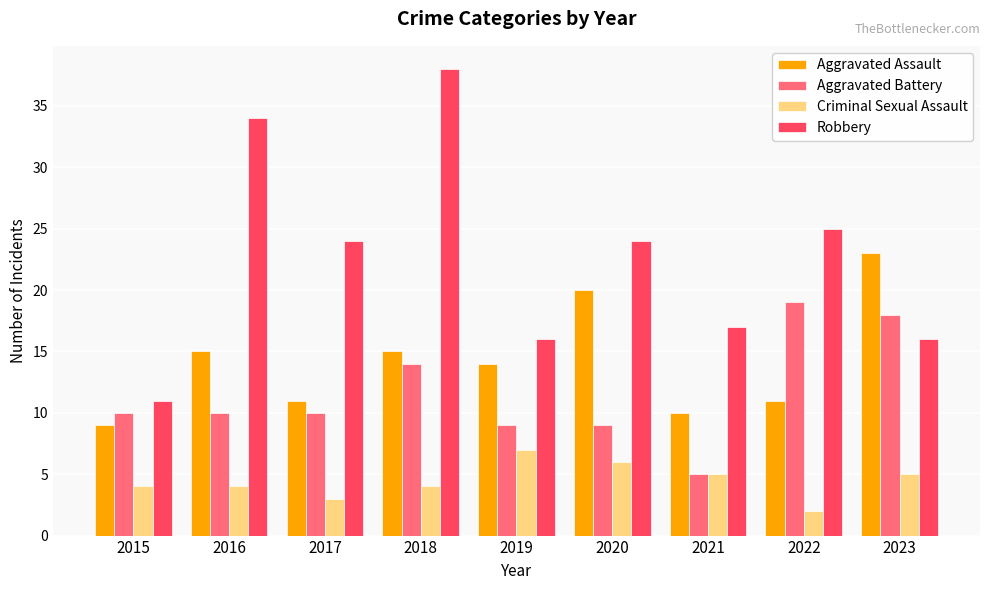

What is the spread (max minus min) of values at 2021?

12